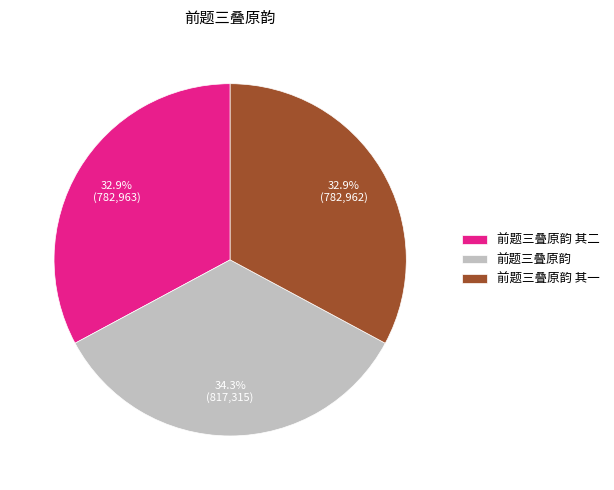

What portion of the pie excludes 前题三叠原韵 其二?

67.1%